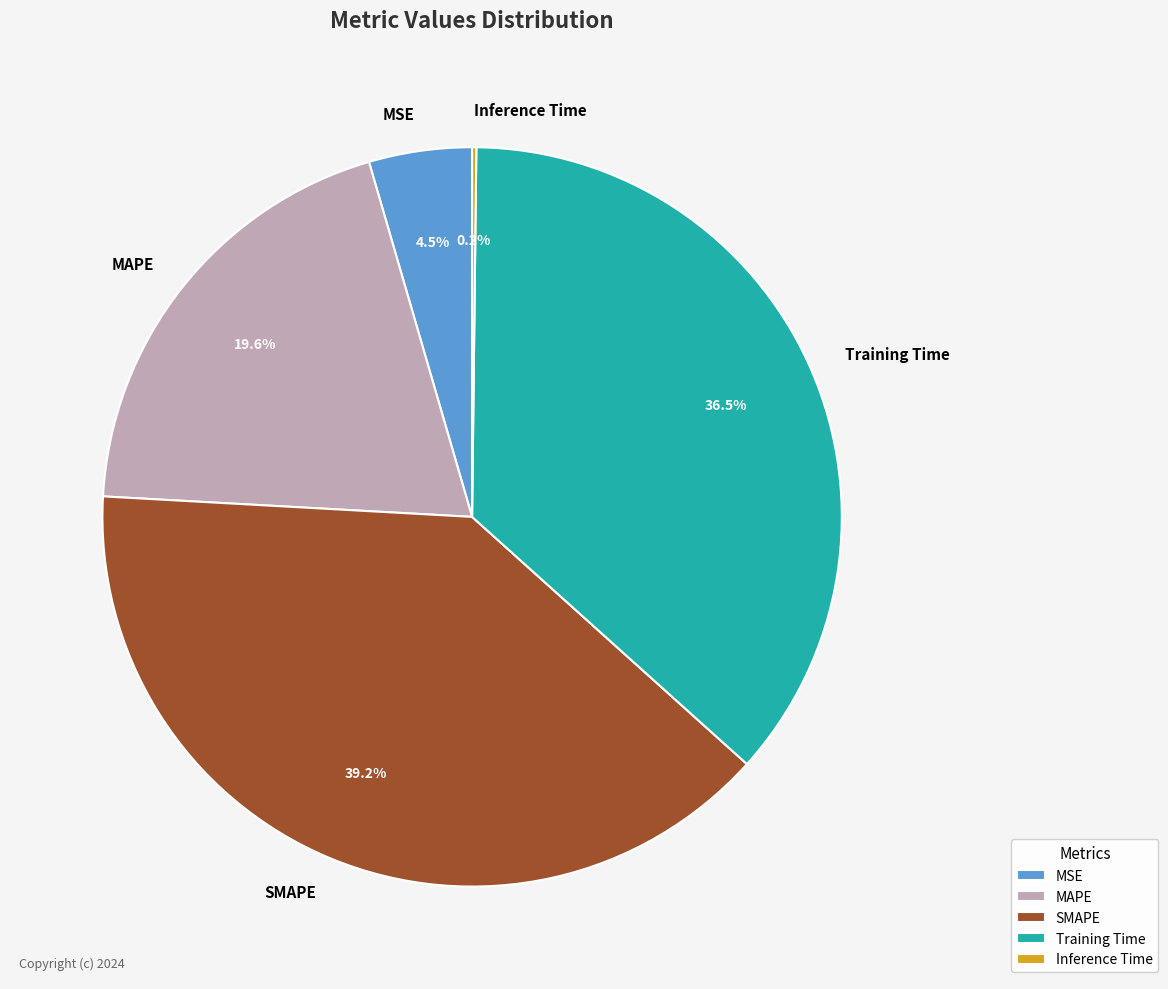

The MAPE slice represents 9% of the pie. True or false?

False